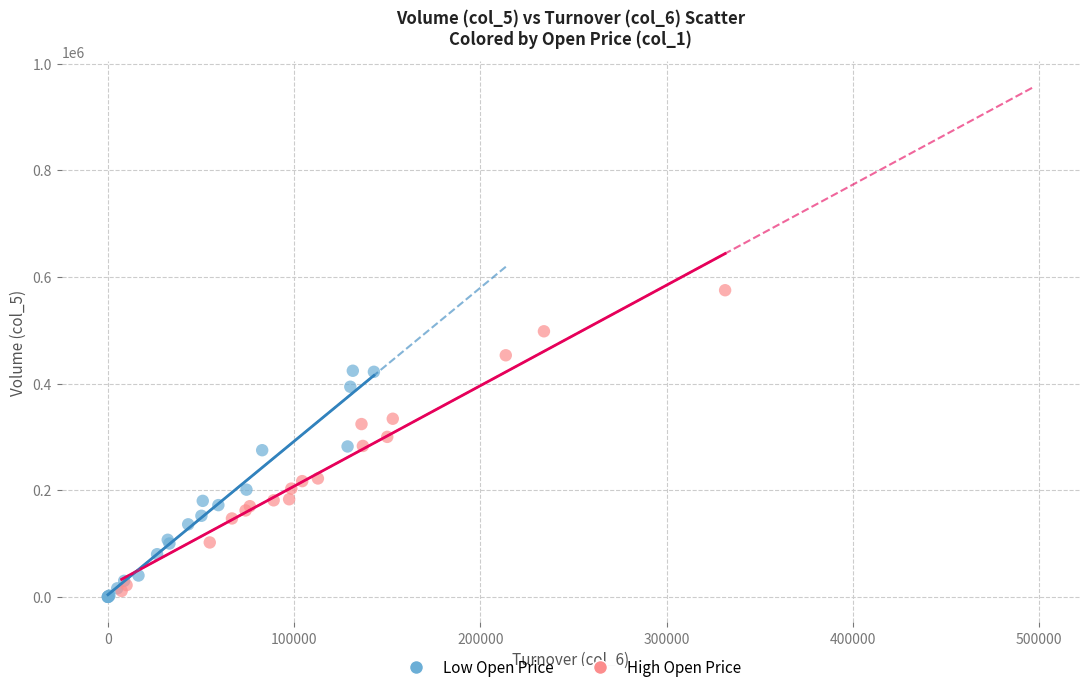

Which series reaches the maximum Y coordinate?

High Open Price